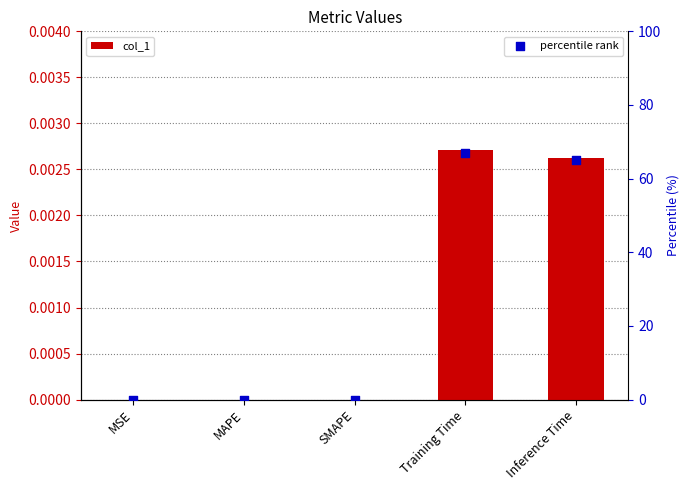

Which series reaches the maximum Y coordinate?

percentile rank